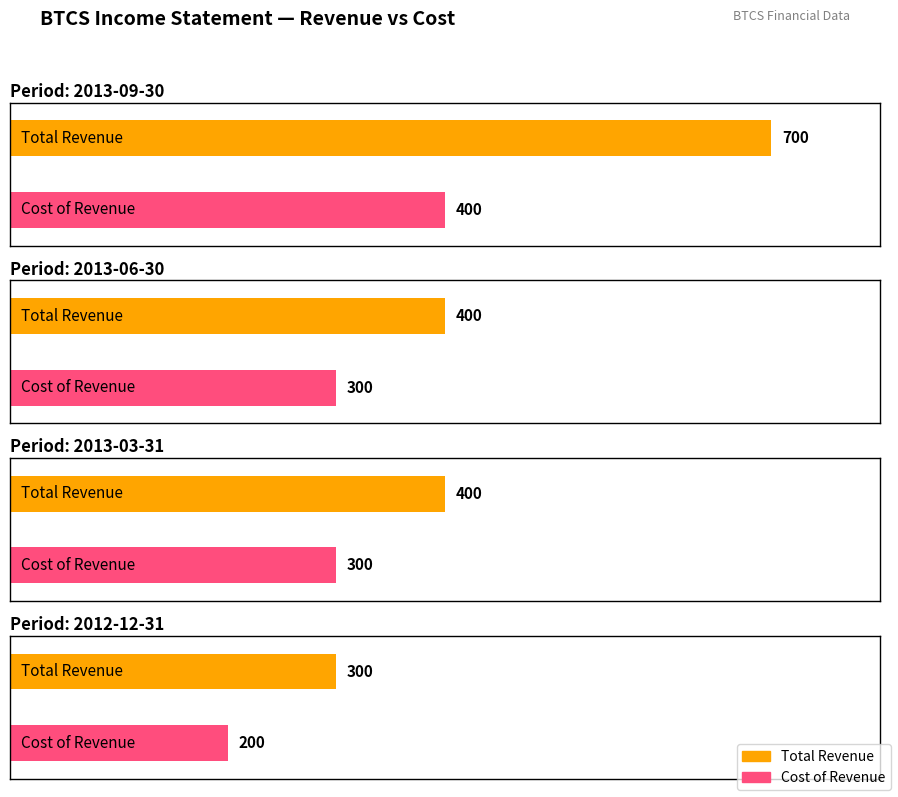

At which label does Gross Profit first exceed 100?

2013-09-30